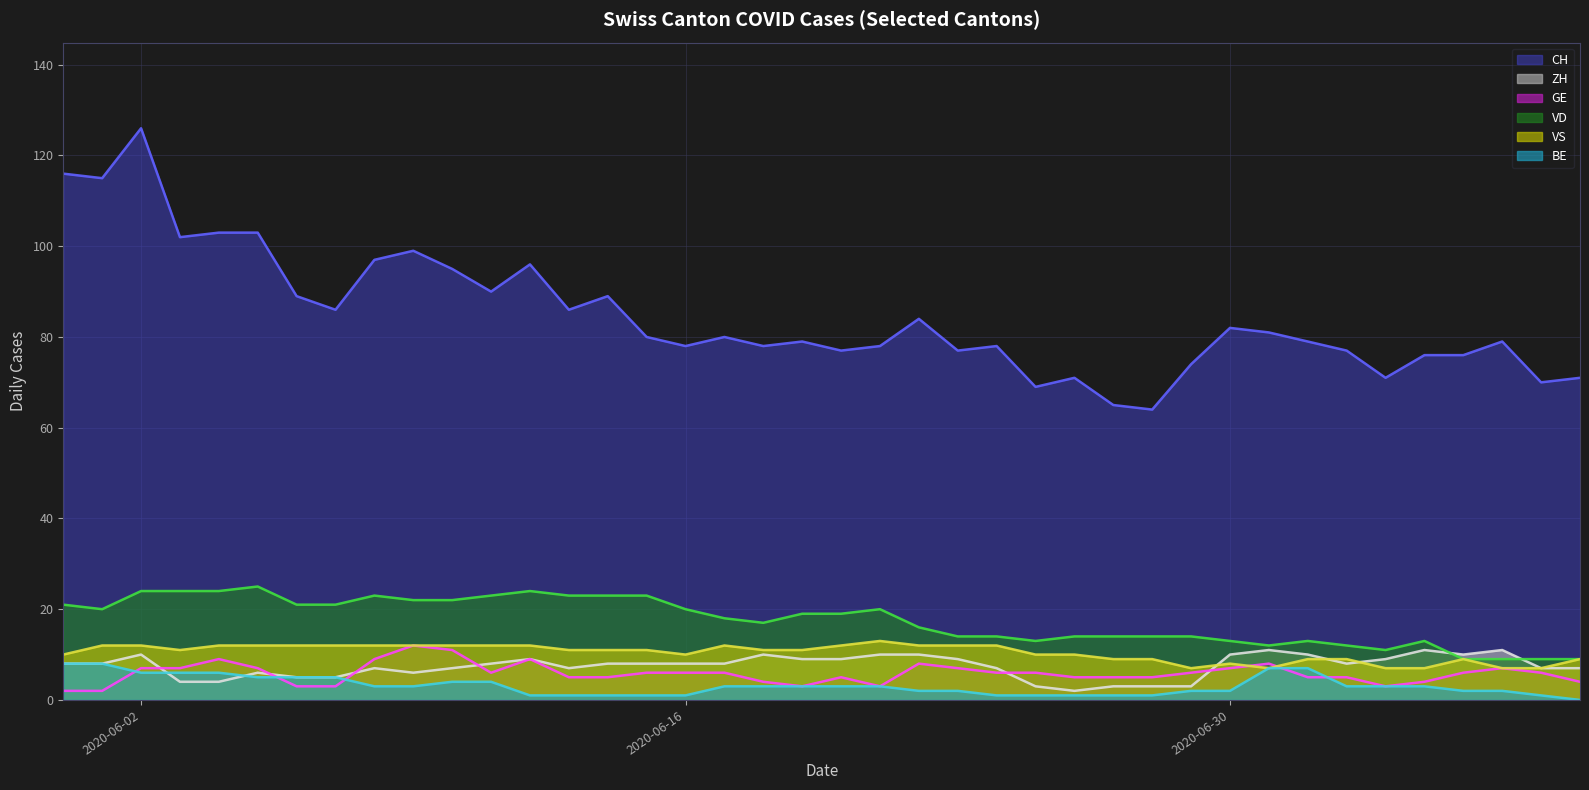

Reading left to right, transcribe all the data shown in this chart.

CH: 116	115	126	102	103	103	89	86	97	99	95	90	96	86	89	80	78	80	78	79	77	78	84	77	78	69	71	65	64	74	82	81	79	77	71	76	76	79	70	71
ZH: 8	8	10	4	4	6	5	5	7	6	7	8	9	7	8	8	8	8	10	9	9	10	10	9	7	3	2	3	3	3	10	11	10	8	9	11	10	11	7	7
GE: 2	2	7	7	9	7	3	3	9	12	11	6	9	5	5	6	6	6	4	3	5	3	8	7	6	6	5	5	5	6	7	8	5	5	3	4	6	7	6	4
VD: 21	20	24	24	24	25	21	21	23	22	22	23	24	23	23	23	20	18	17	19	19	20	16	14	14	13	14	14	14	14	13	12	13	12	11	13	9	9	9	9
VS: 10	12	12	11	12	12	12	12	12	12	12	12	12	11	11	11	10	12	11	11	12	13	12	12	12	10	10	9	9	7	8	7	9	9	7	7	9	7	7	9
BE: 8	8	6	6	6	5	5	5	3	3	4	4	1	1	1	1	1	3	3	3	3	3	2	2	1	1	1	1	1	2	2	7	7	3	3	3	2	2	1	0